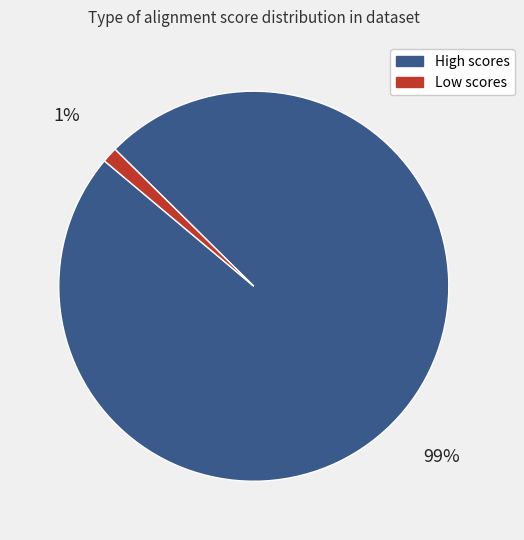

How many slices are in this pie chart?

2